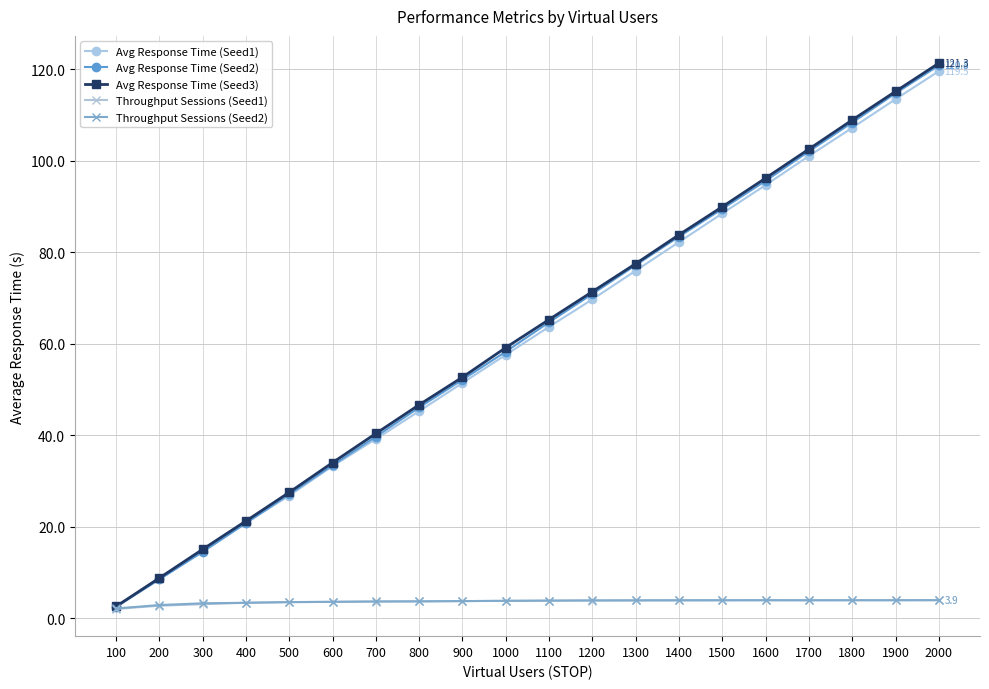

What are all the series names shown in the legend?

Avg Response Time (Seed1), Avg Response Time (Seed2), Avg Response Time (Seed3), Throughput Sessions (Seed1), Throughput Sessions (Seed2)